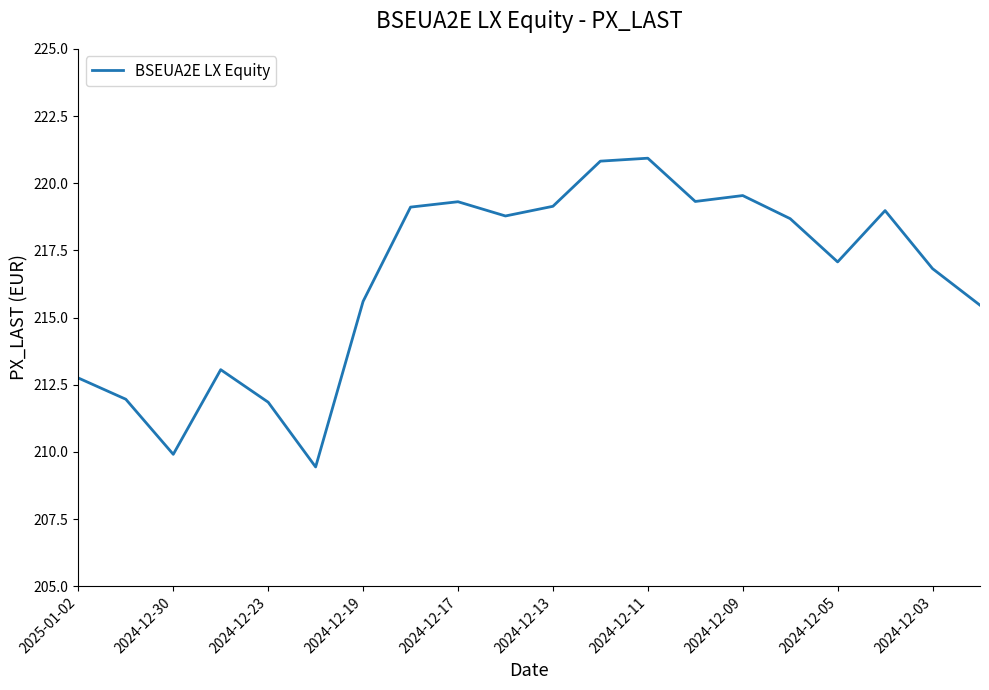

What is the difference between the maximum and minimum values?

11.5